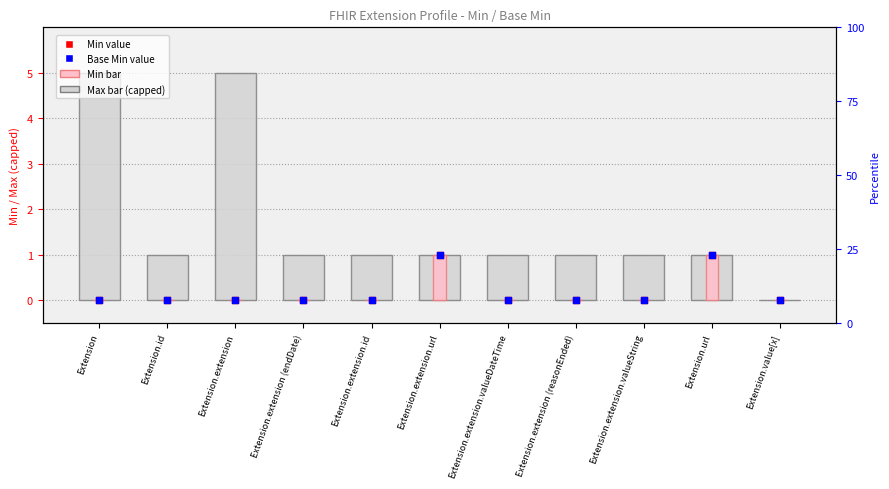

What is the total value across all series at Extension.extension.url?

4